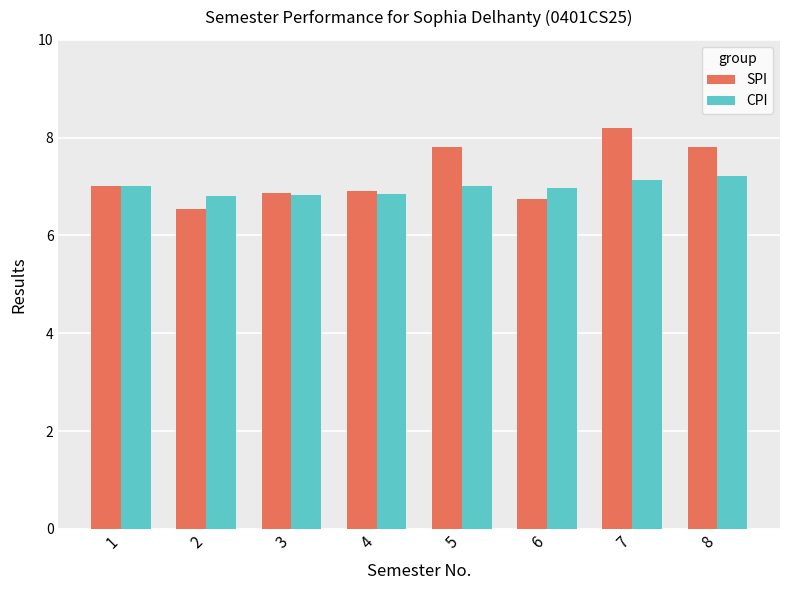

Is the value of SPI at 5 greater than the value of CPI at 8?

Yes